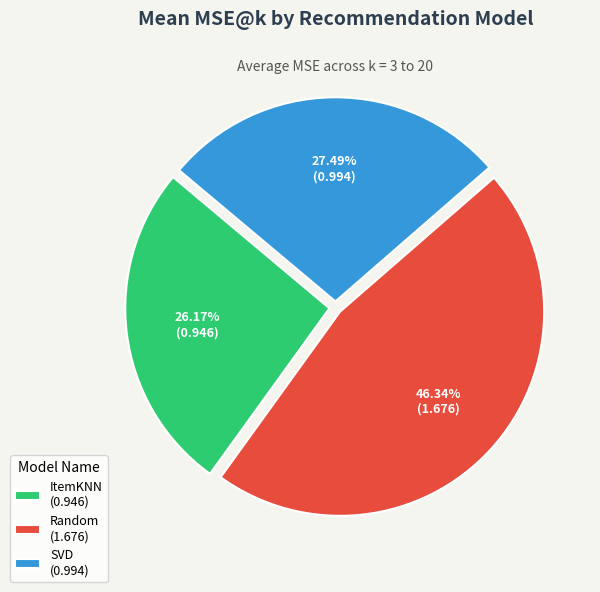

Which has a higher value, SVD (0.994) or Random (1.676)?

Random (1.676)